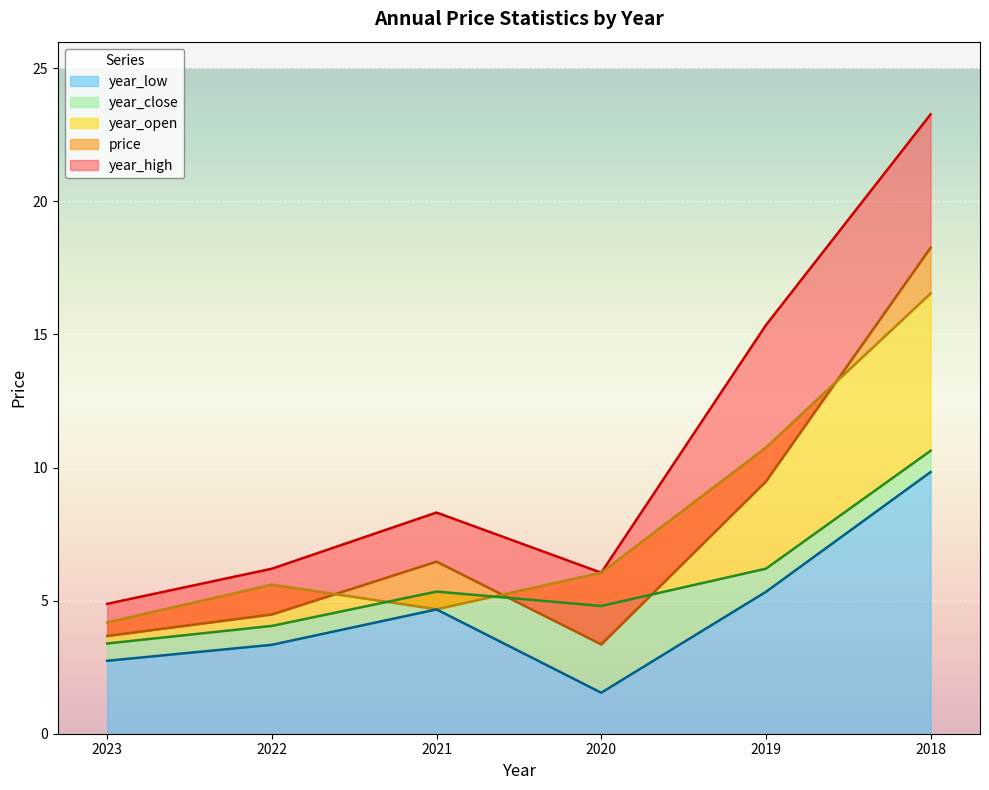

What is the difference between the highest and lowest values at 2023?

2.1